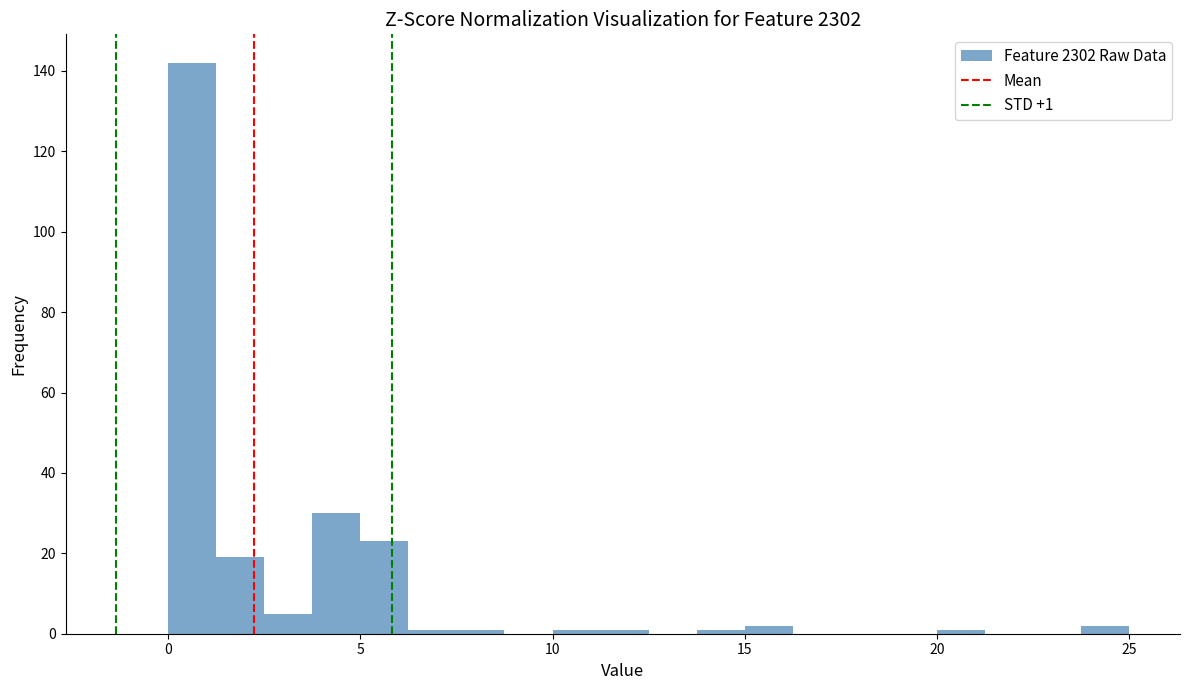

Read against the x-axis, roughly where is the centre of the tallest bar?

0.5